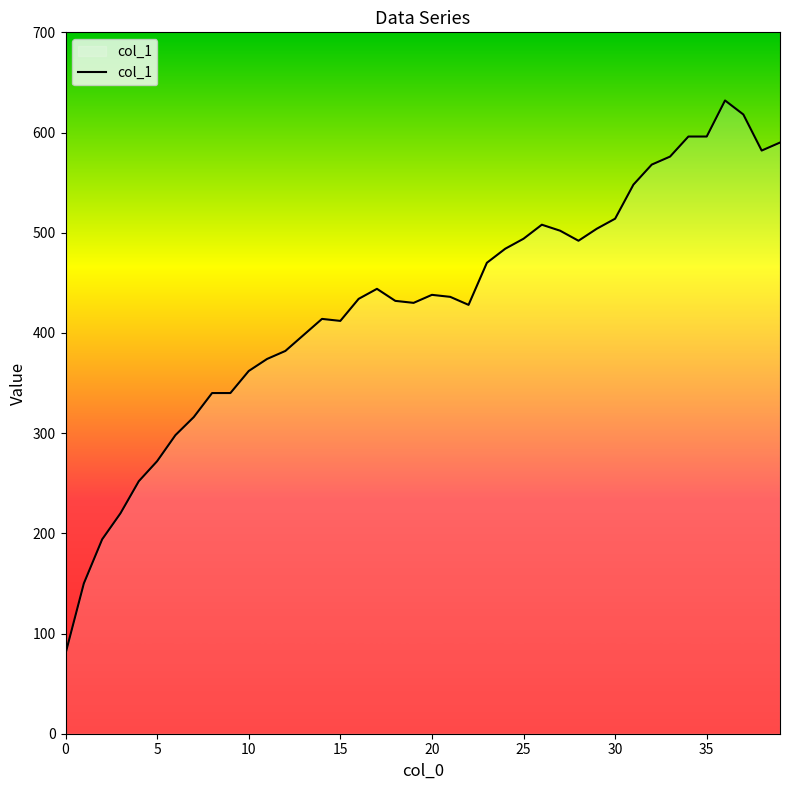

What is the greatest value displayed?

632